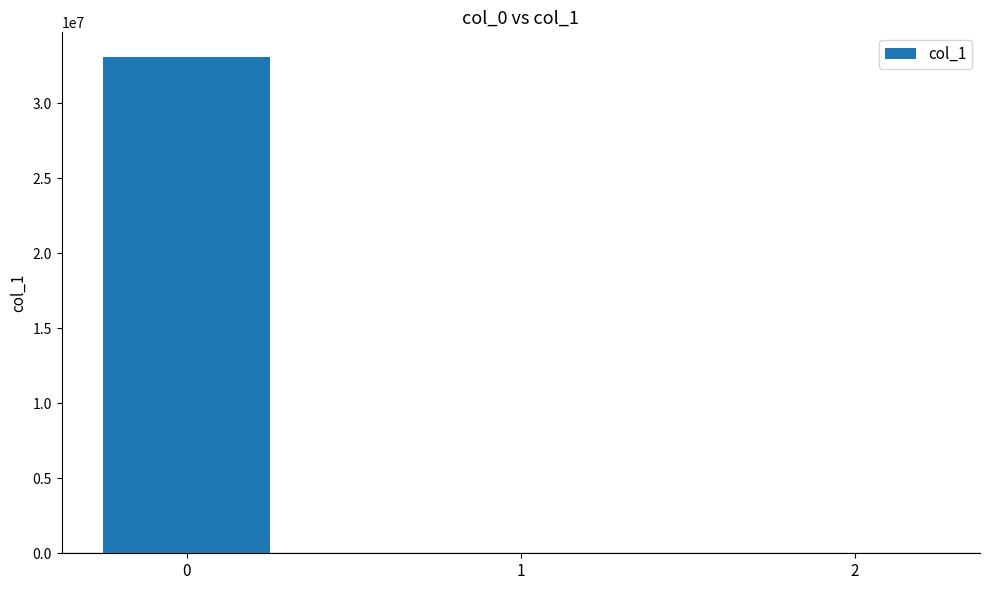

What is the sum of all values?

33086050.8